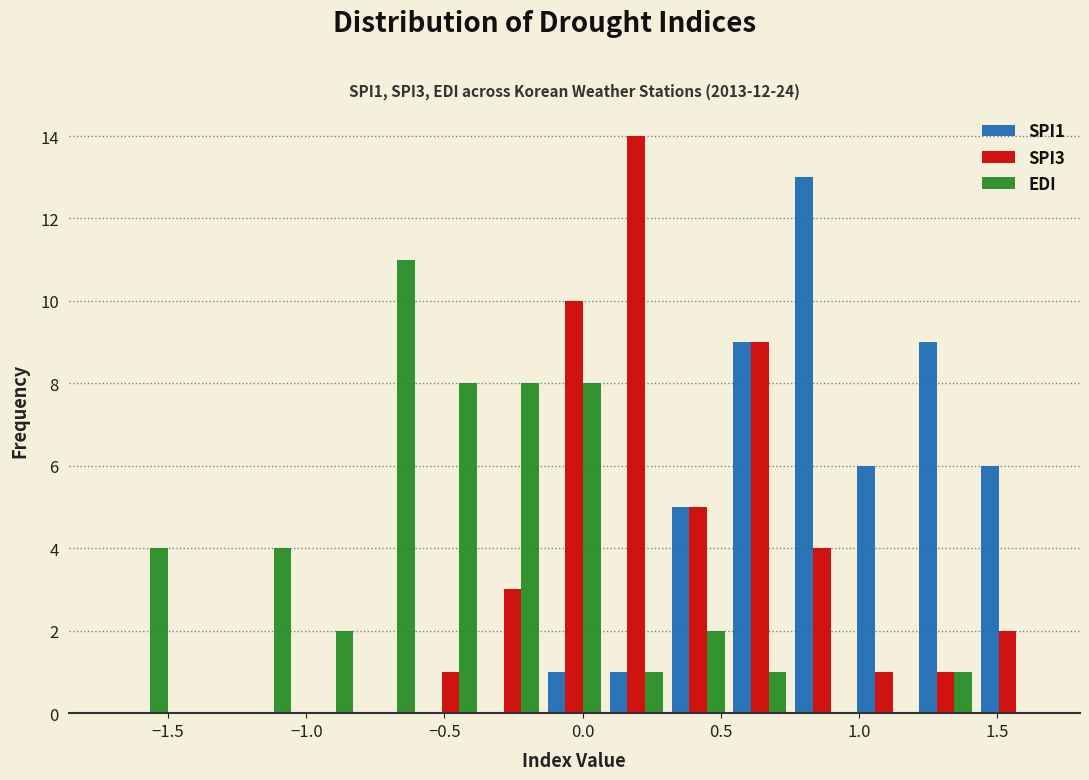

In the SPI3 series, which range on the x-axis has the tallest bar?

0.10 to 0.30